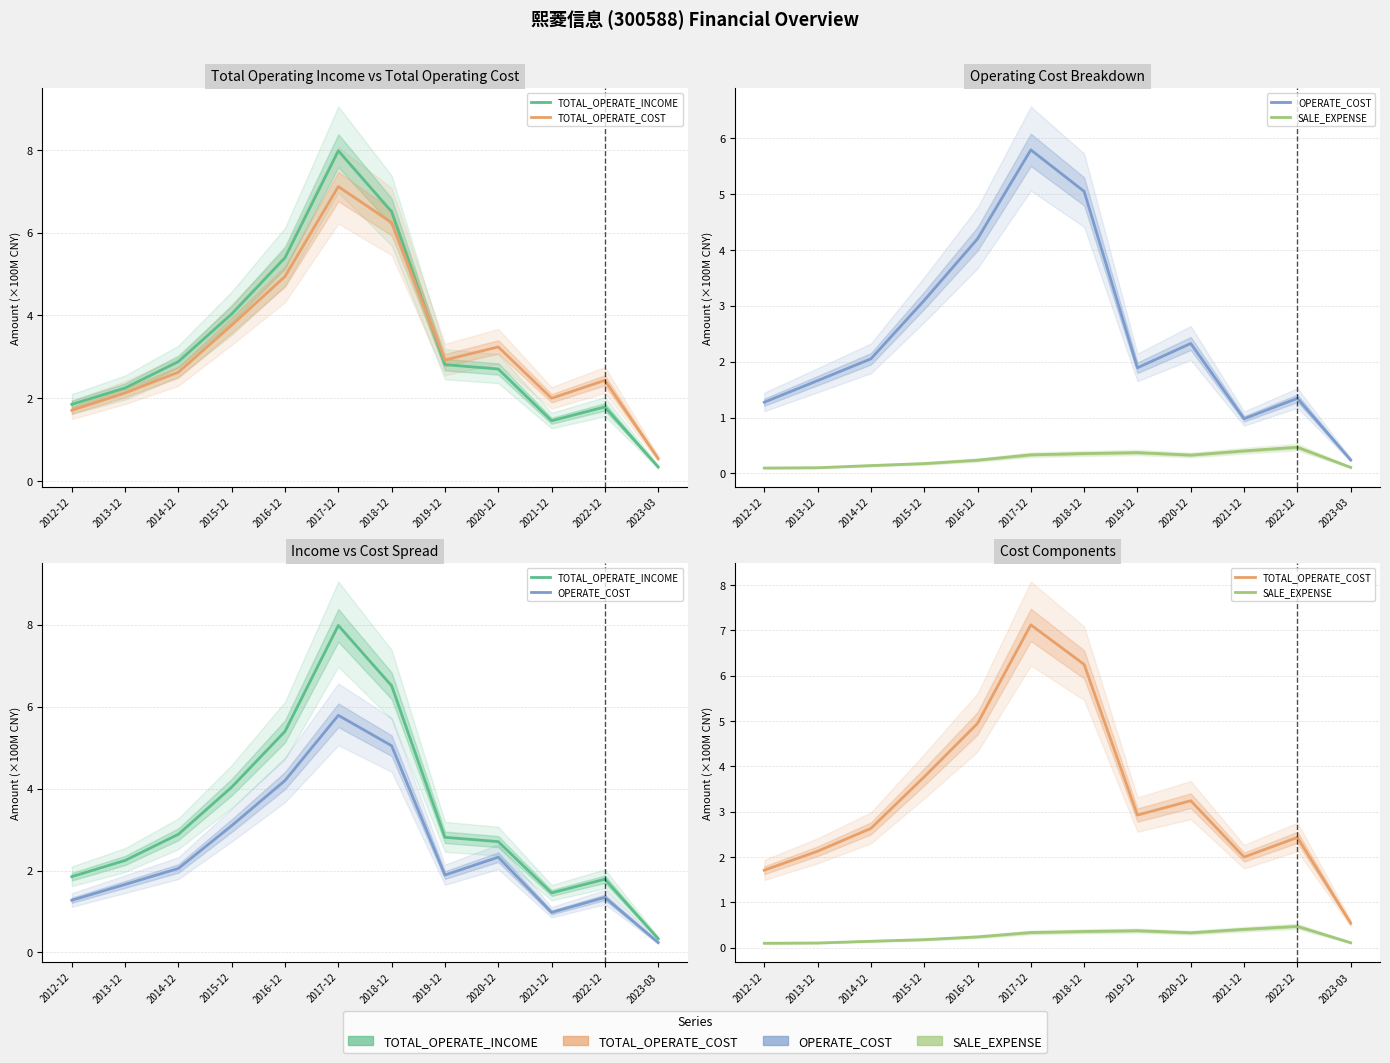

True or false: SALE_EXPENSE and TOTAL_OPERATE_INCOME cross at least once.

False